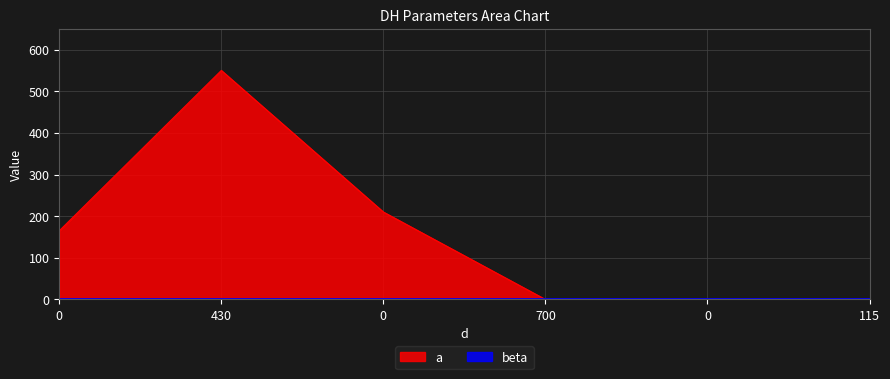

What is the maximum value shown in the chart?

550